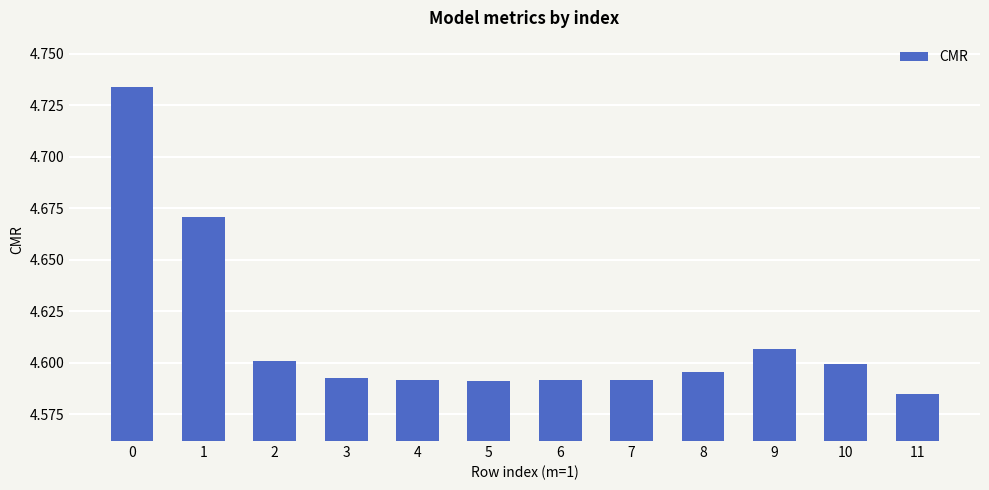

What is the sum of all values?

55.4